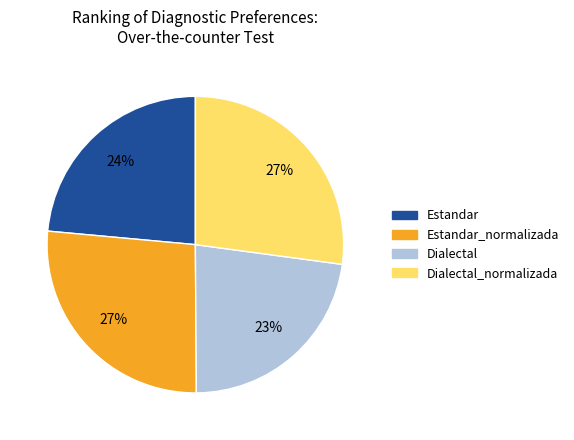

Does any single category account for the majority?

No